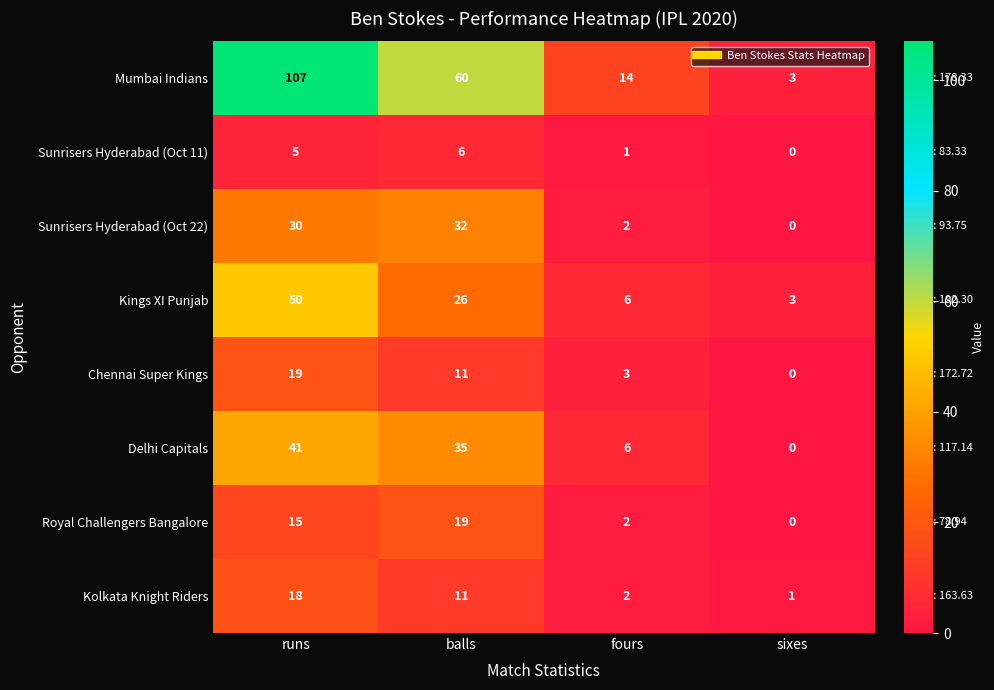

What is the difference between the maximum and minimum values in the Mumbai Indians series?

104